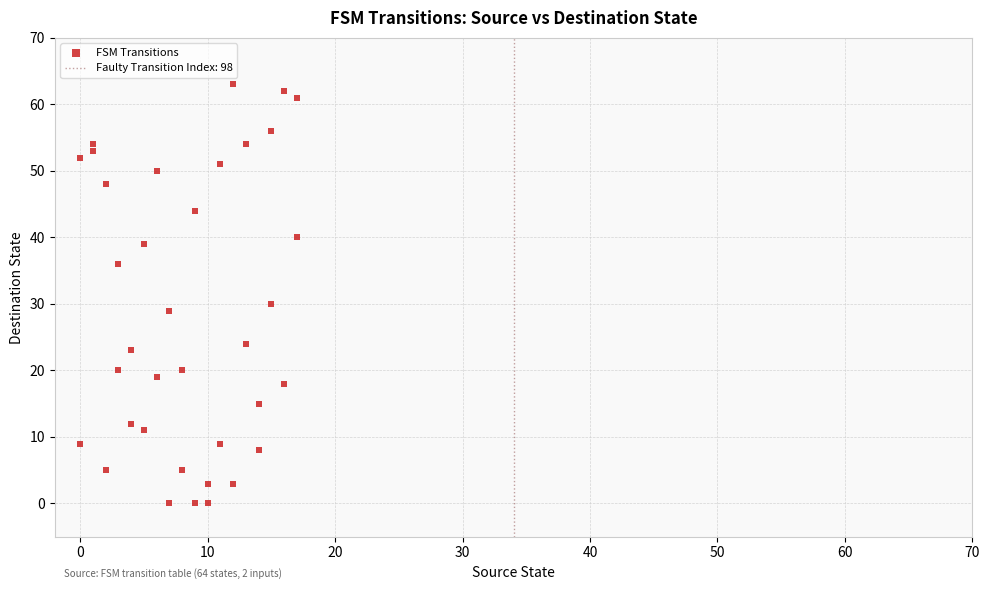

What Y value in the scatter plot is closest to 31?

30